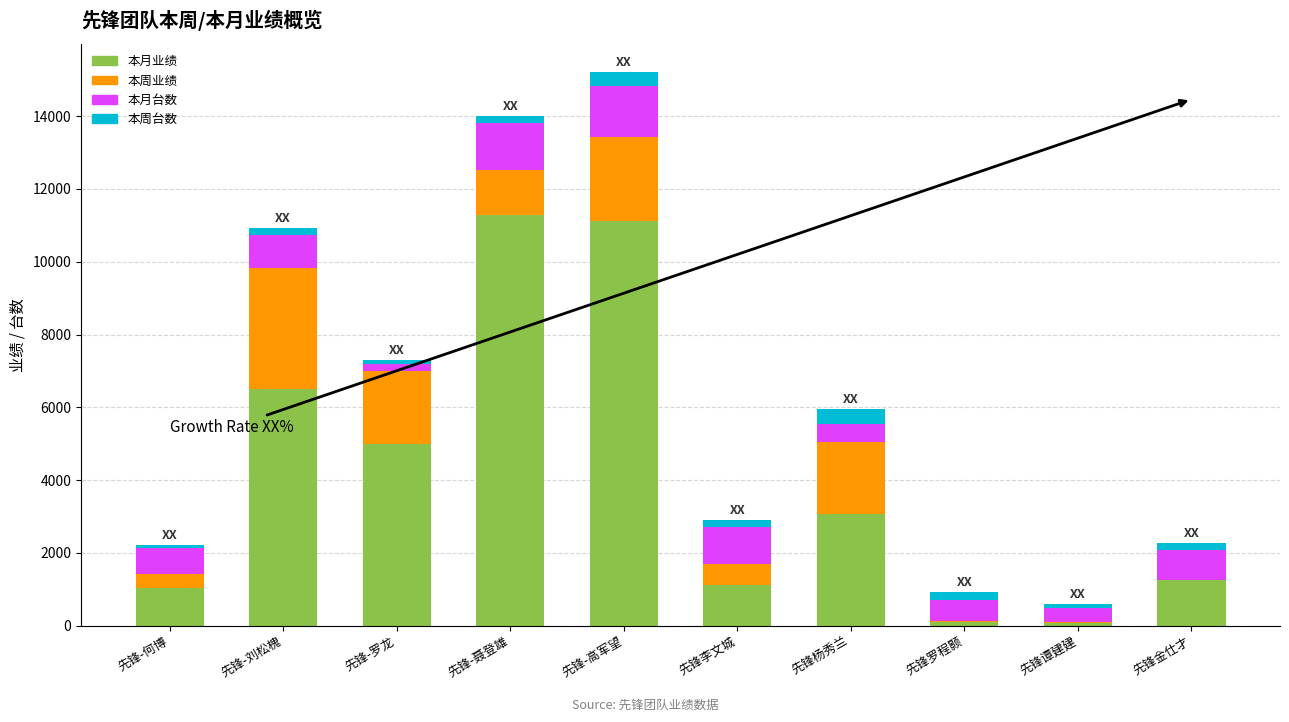

The value of 本月业绩 at 先锋-刘松槐 is 6514. True or false?

True